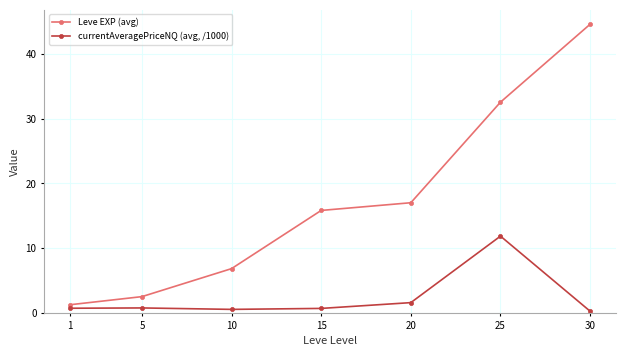

Is it true that Leve EXP (avg) equals 2.5 at 5?

True